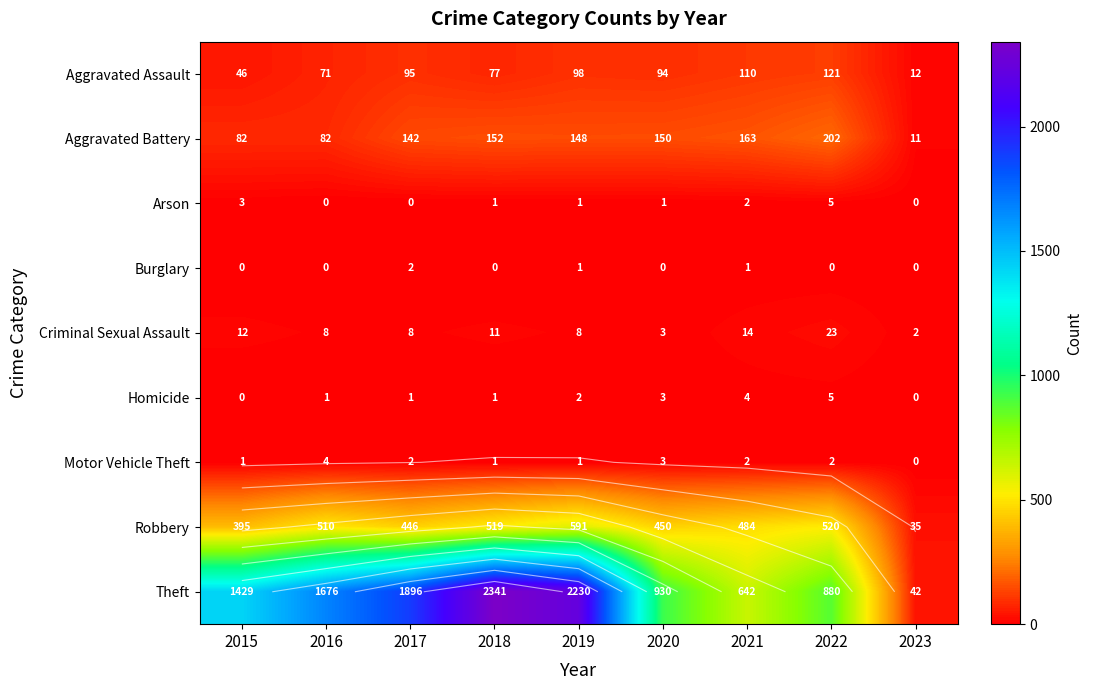

What is the spread (max minus min) of values at 2022?

880